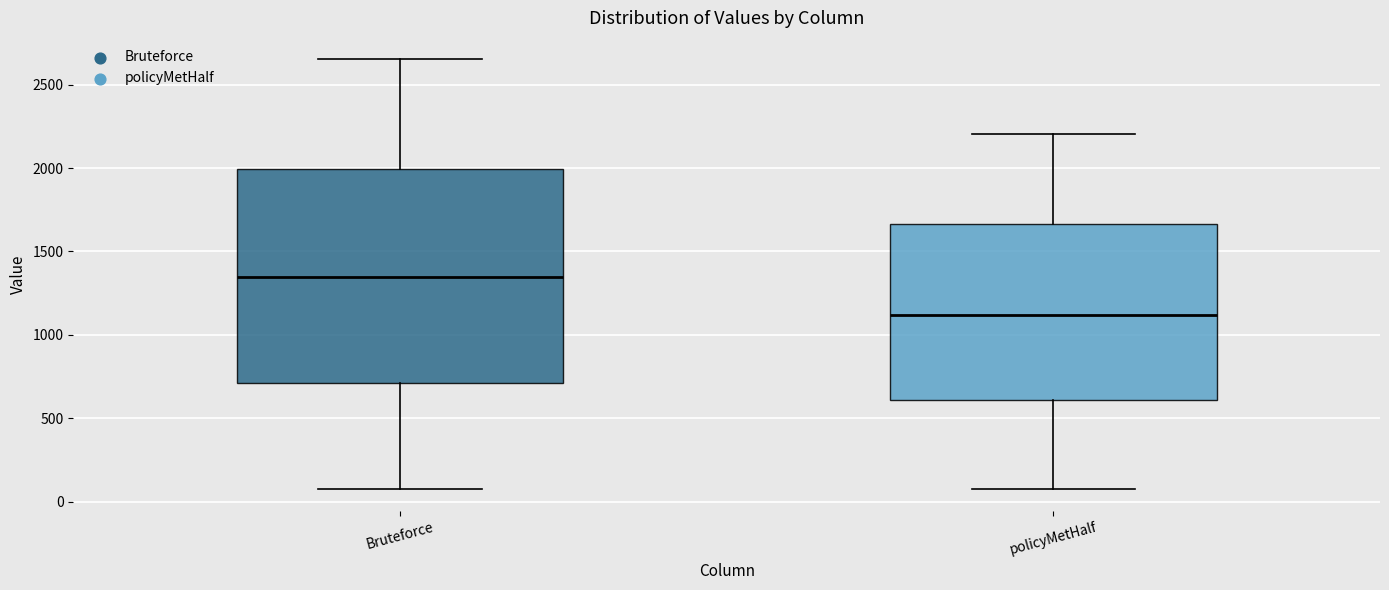

Reading left to right, read every box against the y-axis: the position of its median line, the range the box covers, and the ends of its whiskers. The values are not printed on the chart, so give them approximately, as read against the axis.

Bruteforce: median 1350, box 700 to 2000, whiskers 50 to 2650
policyMetHalf: median 1100, box 600 to 1650, whiskers 50 to 2200